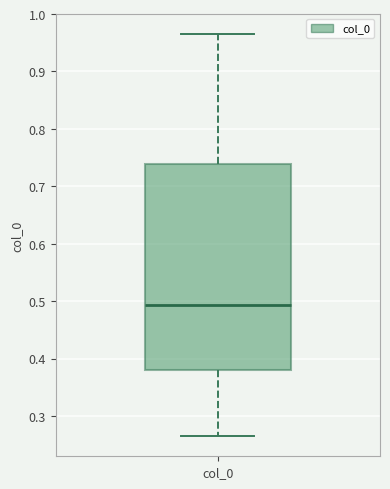

Read this box plot against the y-axis: the position of the median line, the range covered by the box, and the ends of both whiskers. The values are not printed on the chart, so give them approximately, as read against the axis.

median 0.49, box 0.38 to 0.74, whiskers 0.26 to 0.97